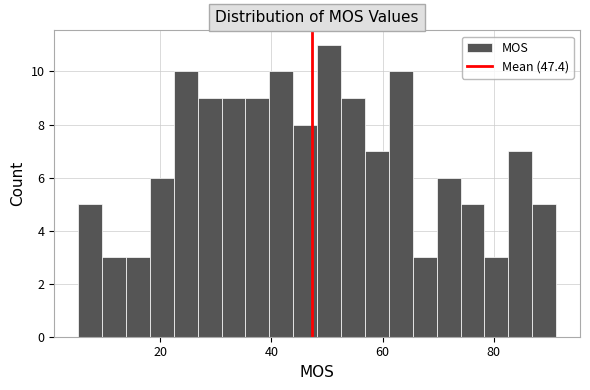

Around what value on the x-axis is the tallest bar? Give the approximate position of its centre, as read against the axis.

50